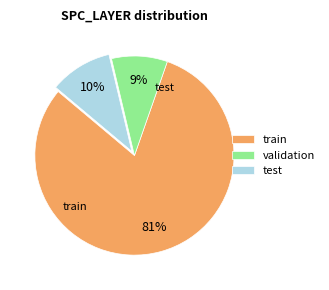

Which category has the biggest portion of the pie?

train